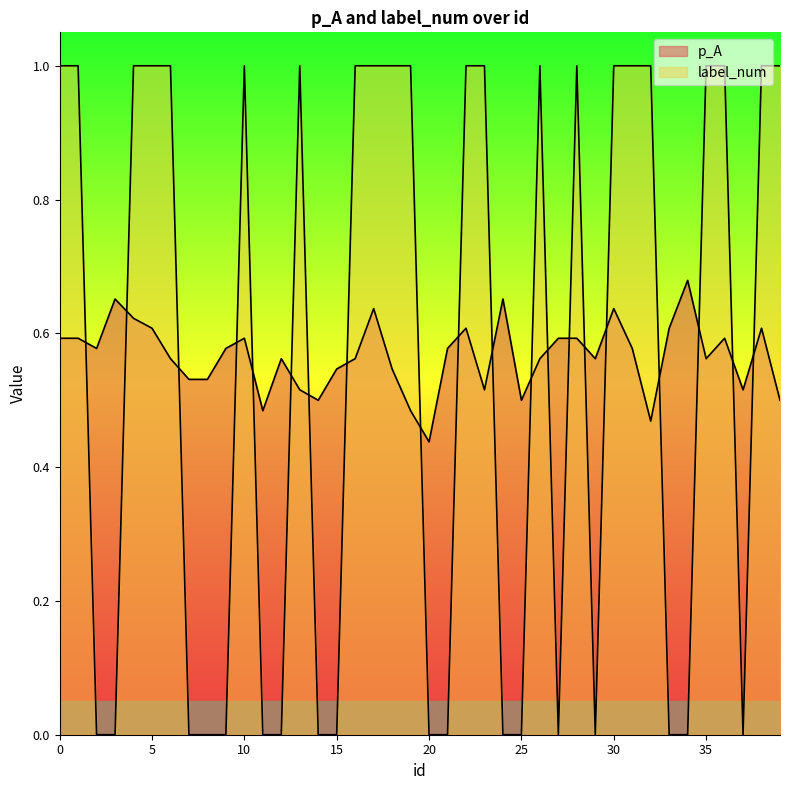

Where do label_num and p_A first cross each other?

1 and 2